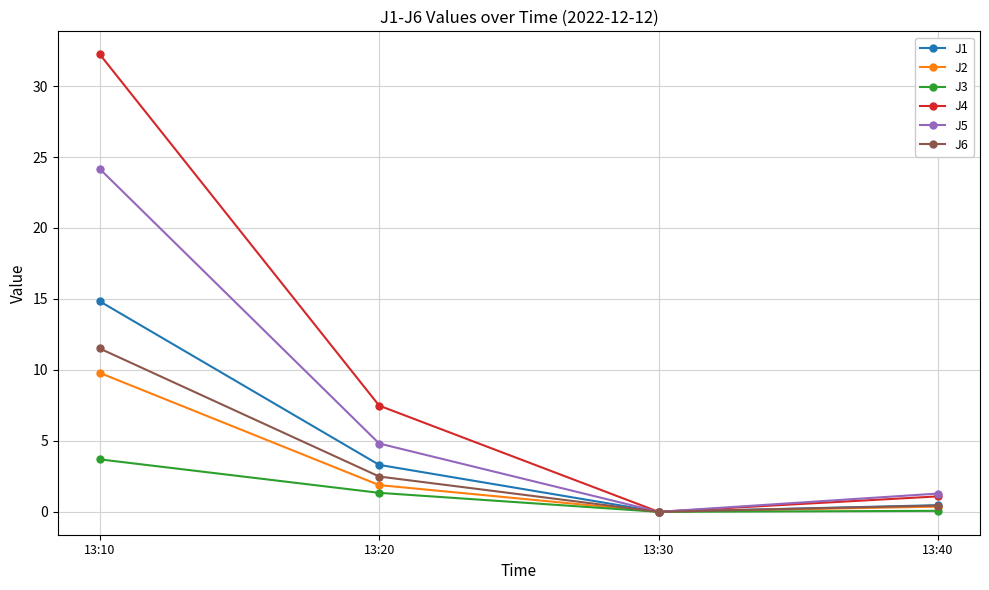

The J6 series shows 0.7 at 13:20. True or false?

False